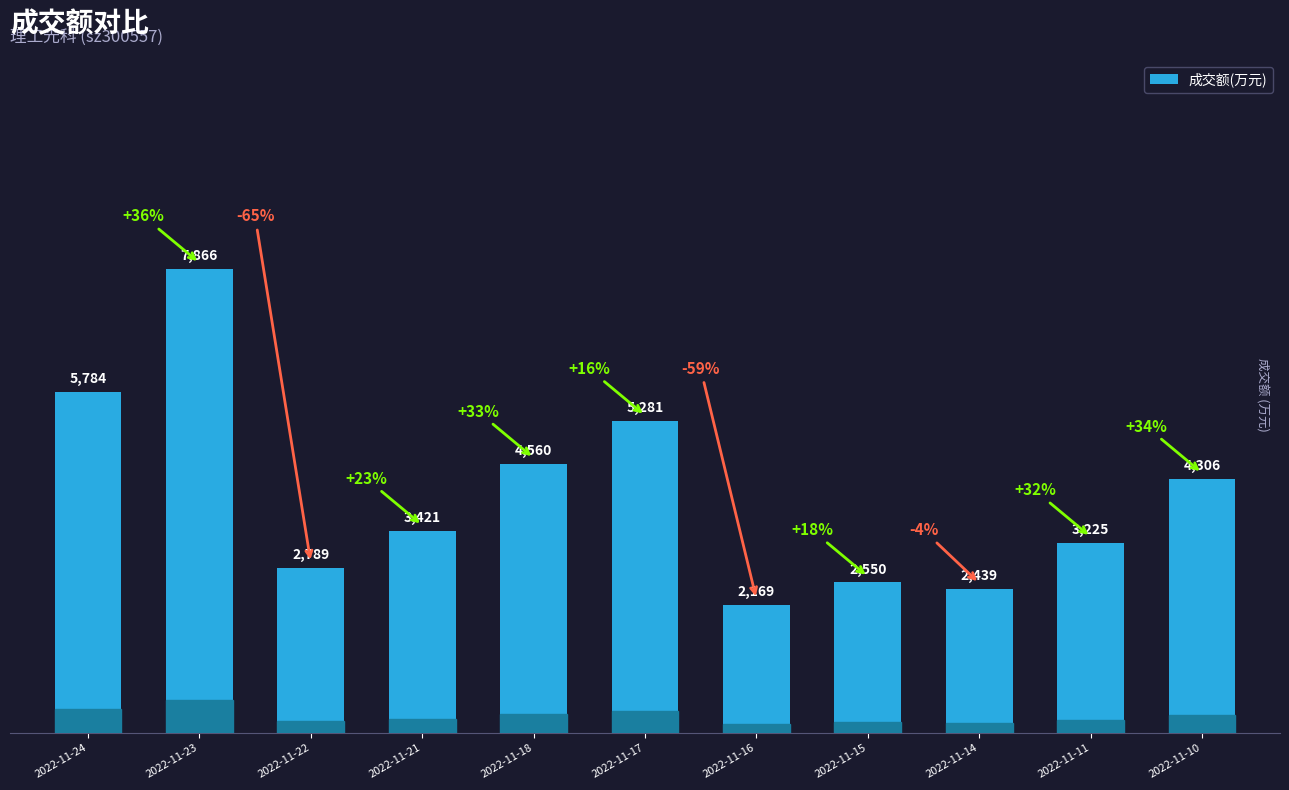

What is the sum of the values at 2022-11-21 and 2022-11-11?

6646